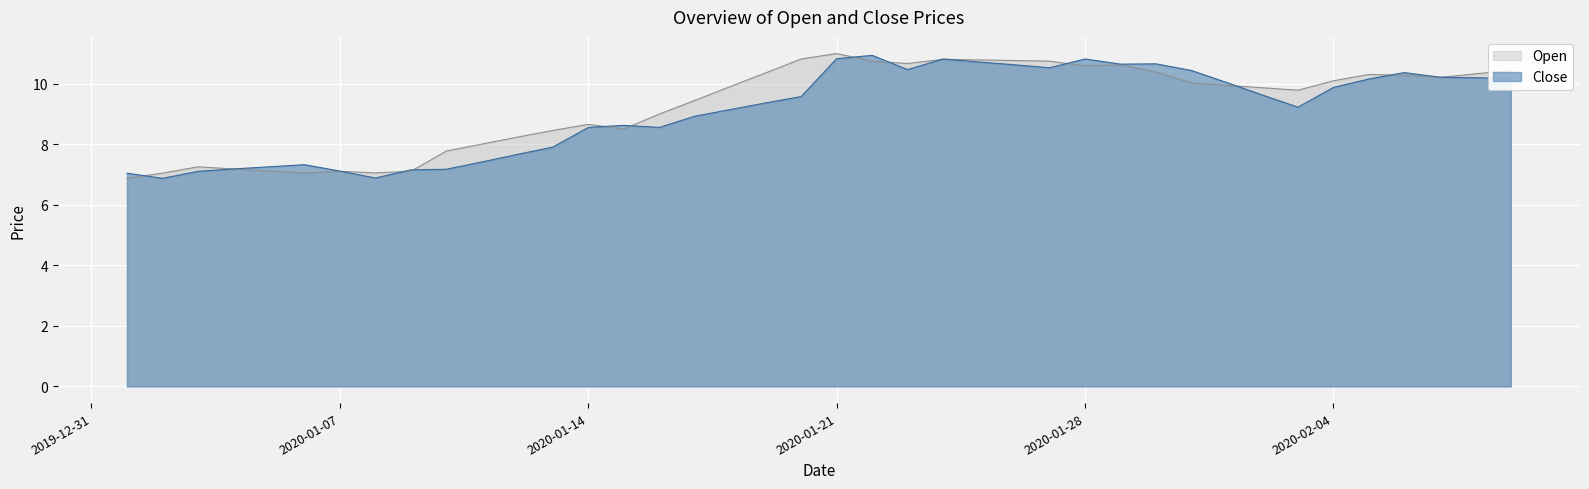

What is the total value across all series at 2020-01-05?

14.4